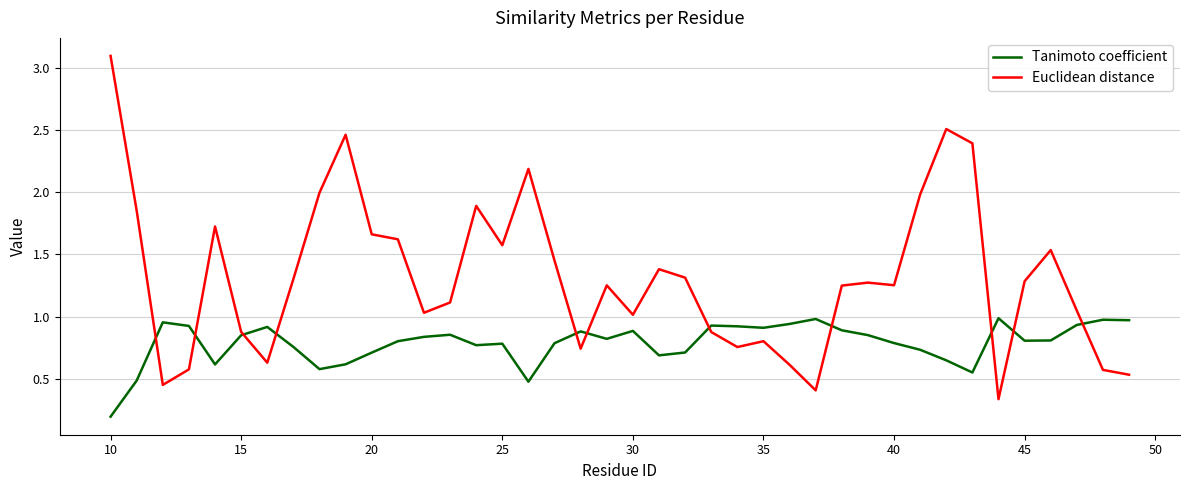

Which series has the widest spread of values?

Euclidean distance